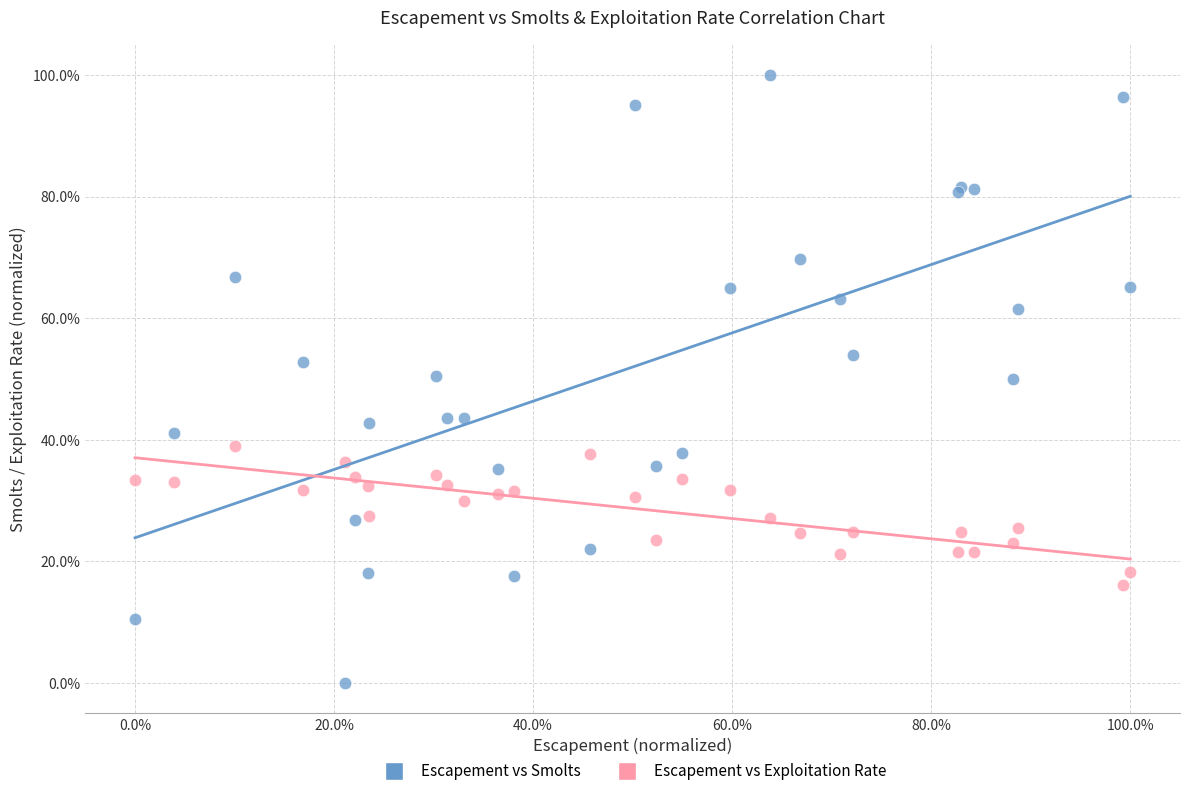

Which series reaches the maximum Y coordinate?

Escapement vs Smolts